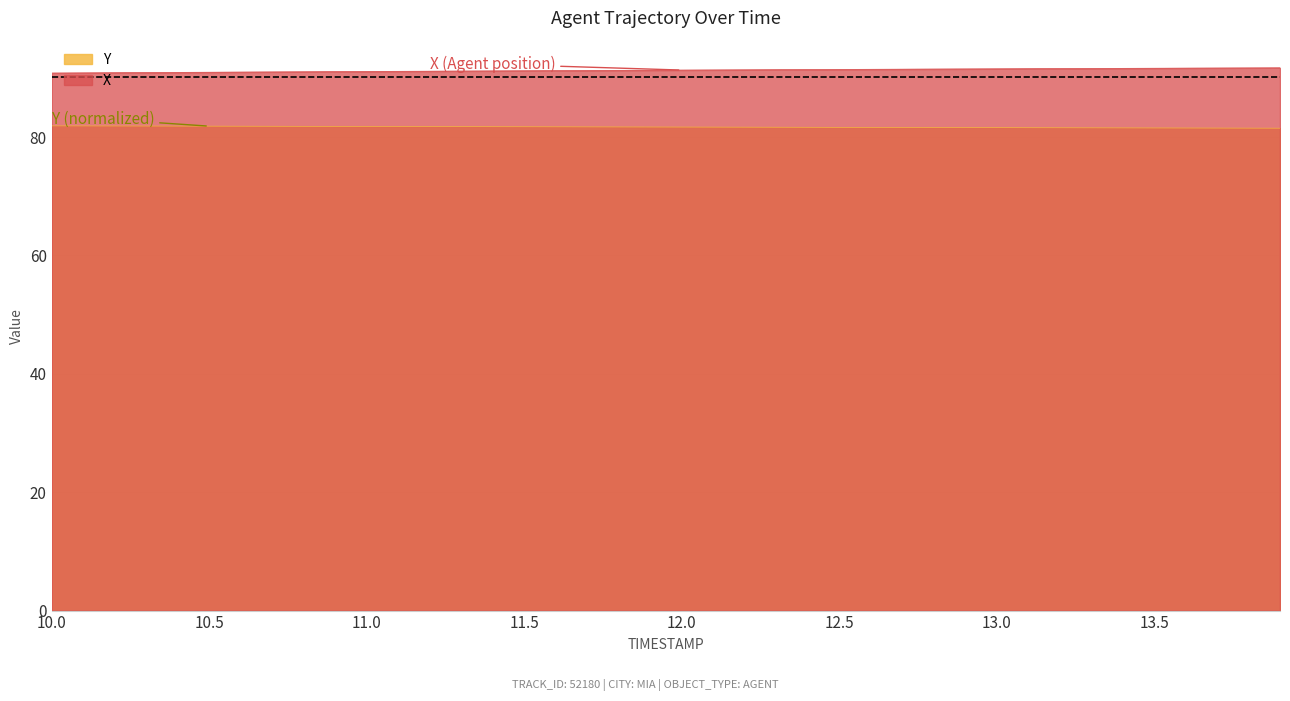

Between 11.8 and 12.6, which is larger?

12.6